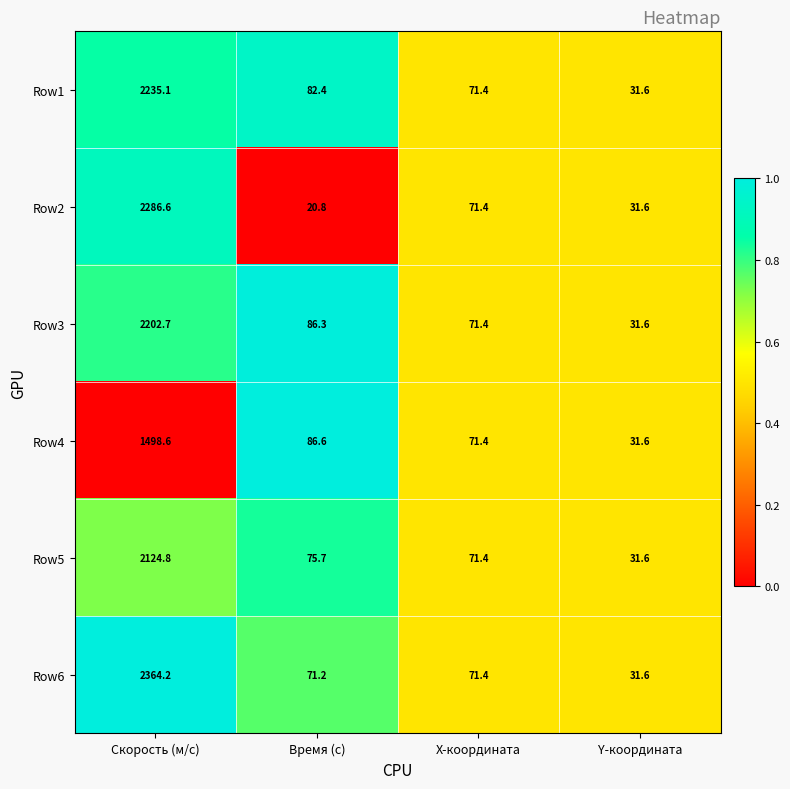

Is it true that Row4 equals 31.6 at Y-координата?

True